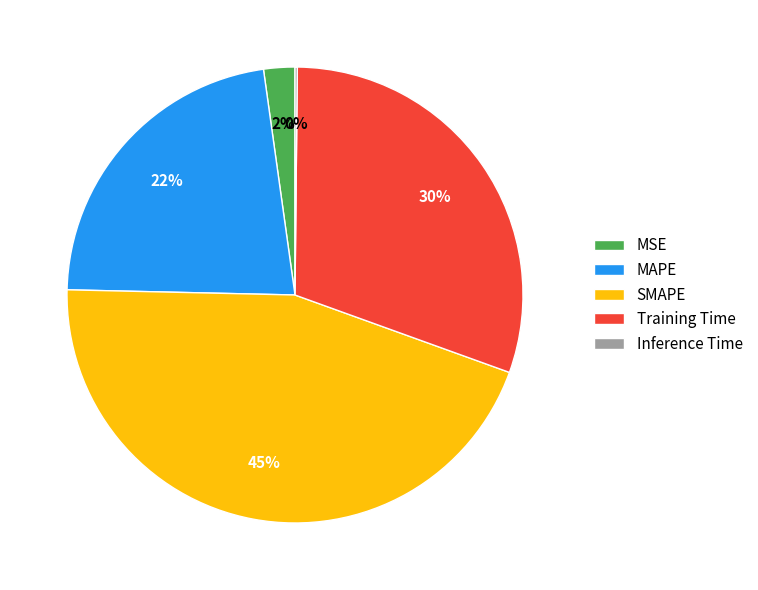

True or false: SMAPE accounts for 36% of the total.

False